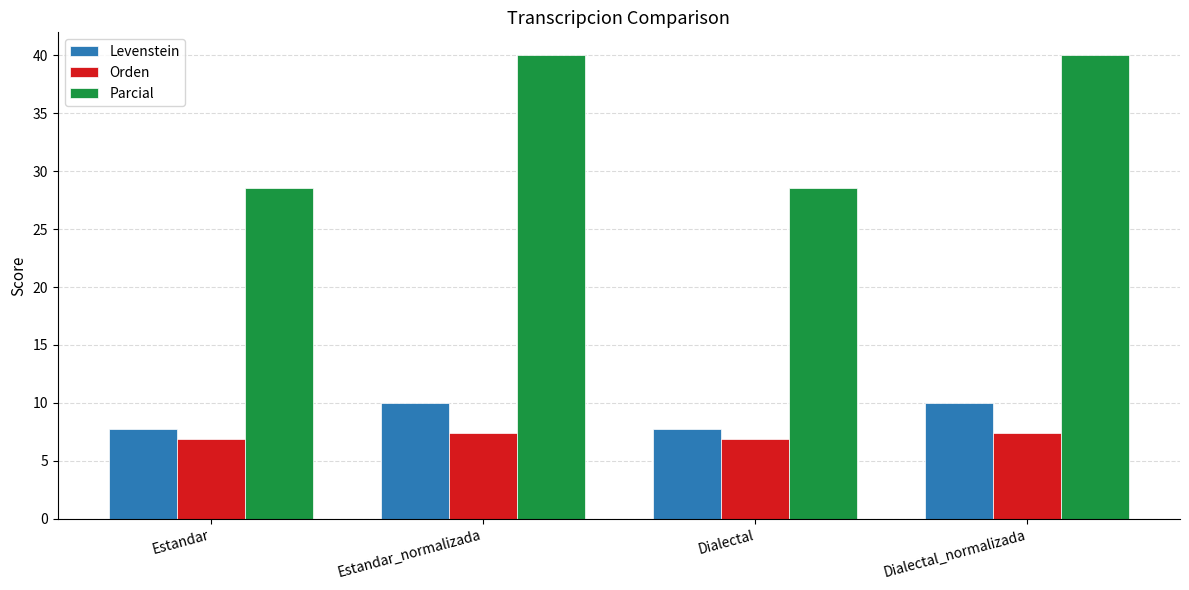

Which series has the widest spread of values?

Parcial